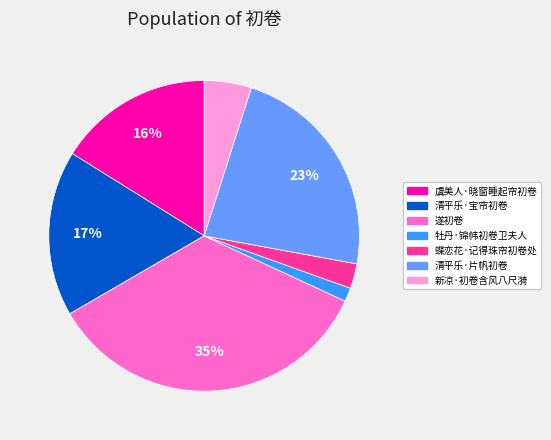

Combined, do 遂初卷 and 蝶恋花·记得珠帘初卷处 account for over 50%?

No